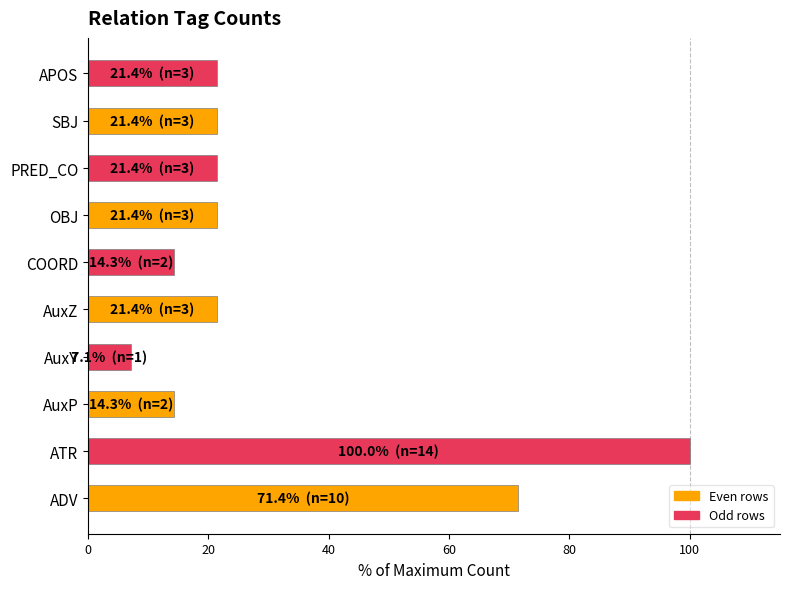

Which label corresponds to the largest value in the chart?

ATR